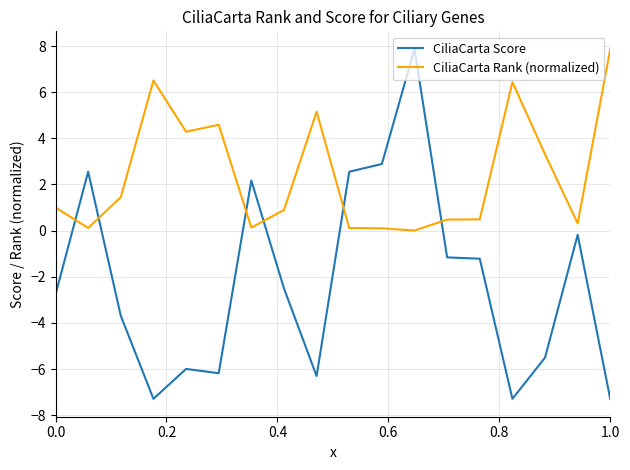

What is the highest value of the CiliaCarta Rank (normalized) series?

7.9